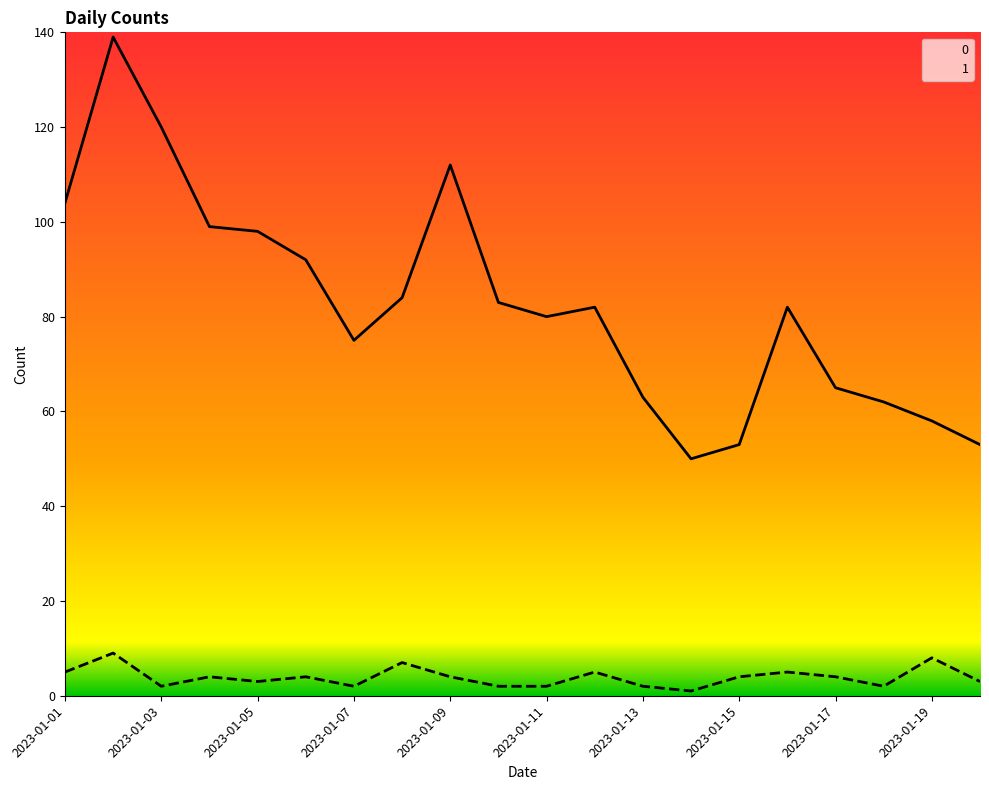

Read the 0 value at 2023-01-12.

82